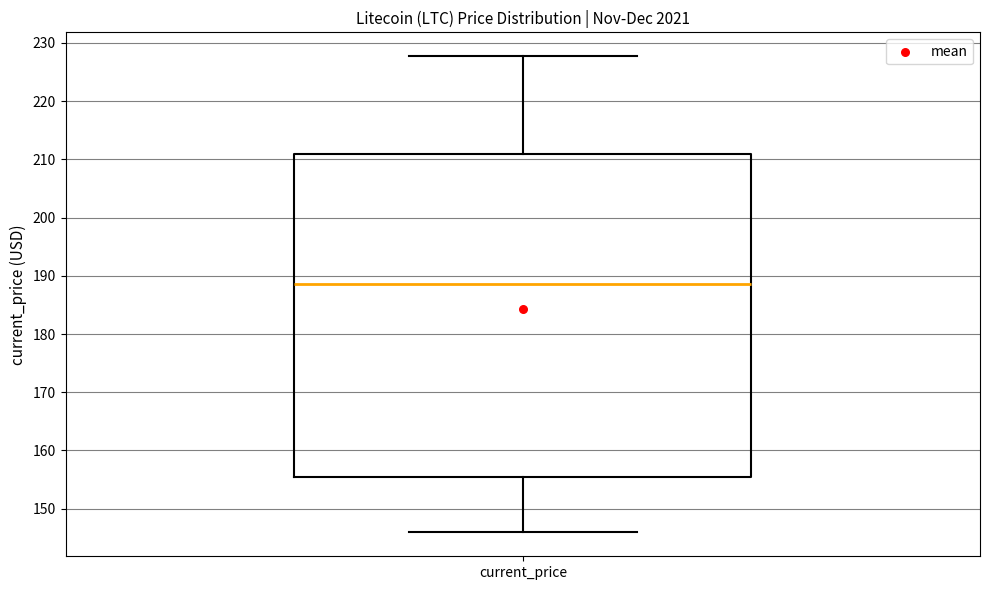

Read this box plot against the y-axis: the position of the median line, the range covered by the box, and the ends of both whiskers. The values are not printed on the chart, so give them approximately, as read against the axis.

median 189, box 155 to 211, whiskers 146 to 228